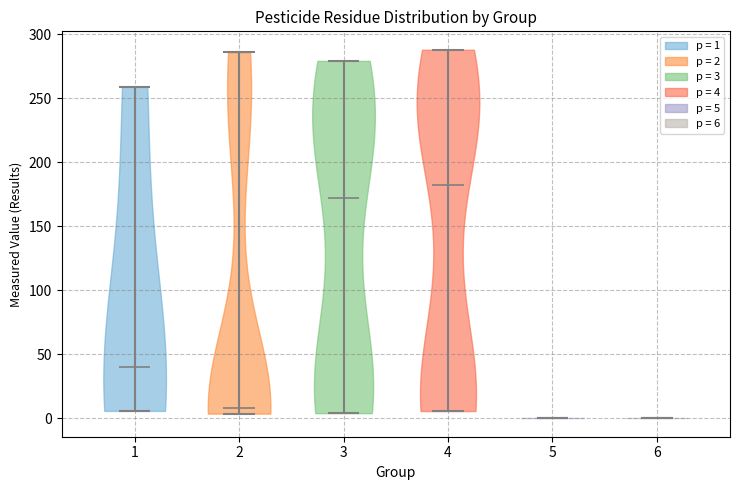

Reading left to right, read every violin against the y-axis: where its median line is, and the lowest and highest points it reaches. The values are not printed on the chart, so give them approximately, as read against the axis.

1: median line 40, lowest point 5, highest point 260
2: median line 10, lowest point 5, highest point 285
3: median line 170, lowest point 5, highest point 280
4: median line 180, lowest point 5, highest point 290
5: median line 0, lowest point 0, highest point 0
6: median line 0, lowest point 0, highest point 0